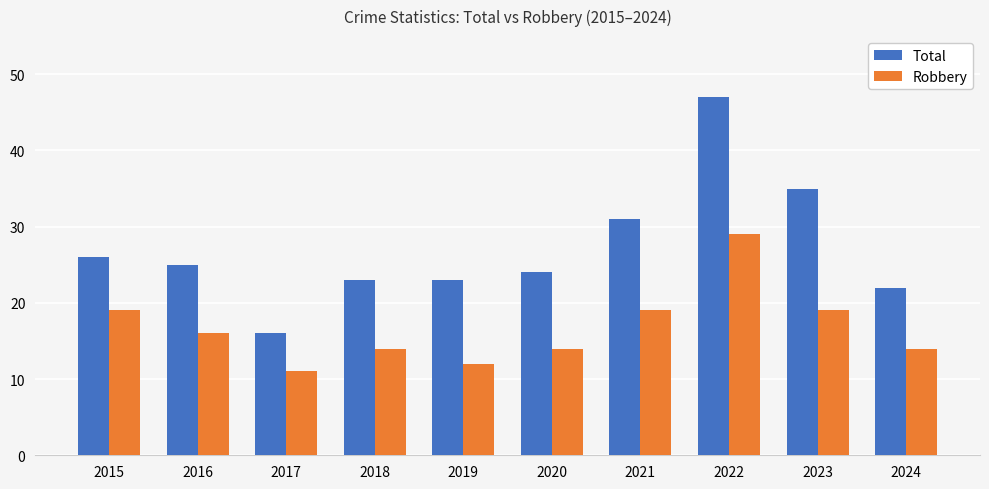

Which category has the highest value in the Total series?

2022